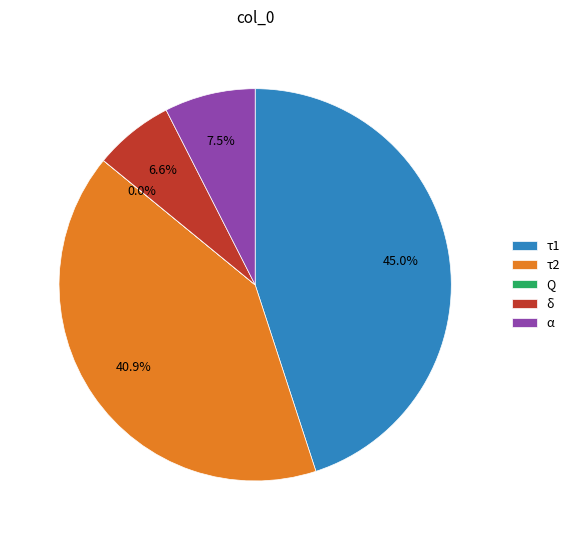

To the nearest percent, what is the average slice percentage?

20%